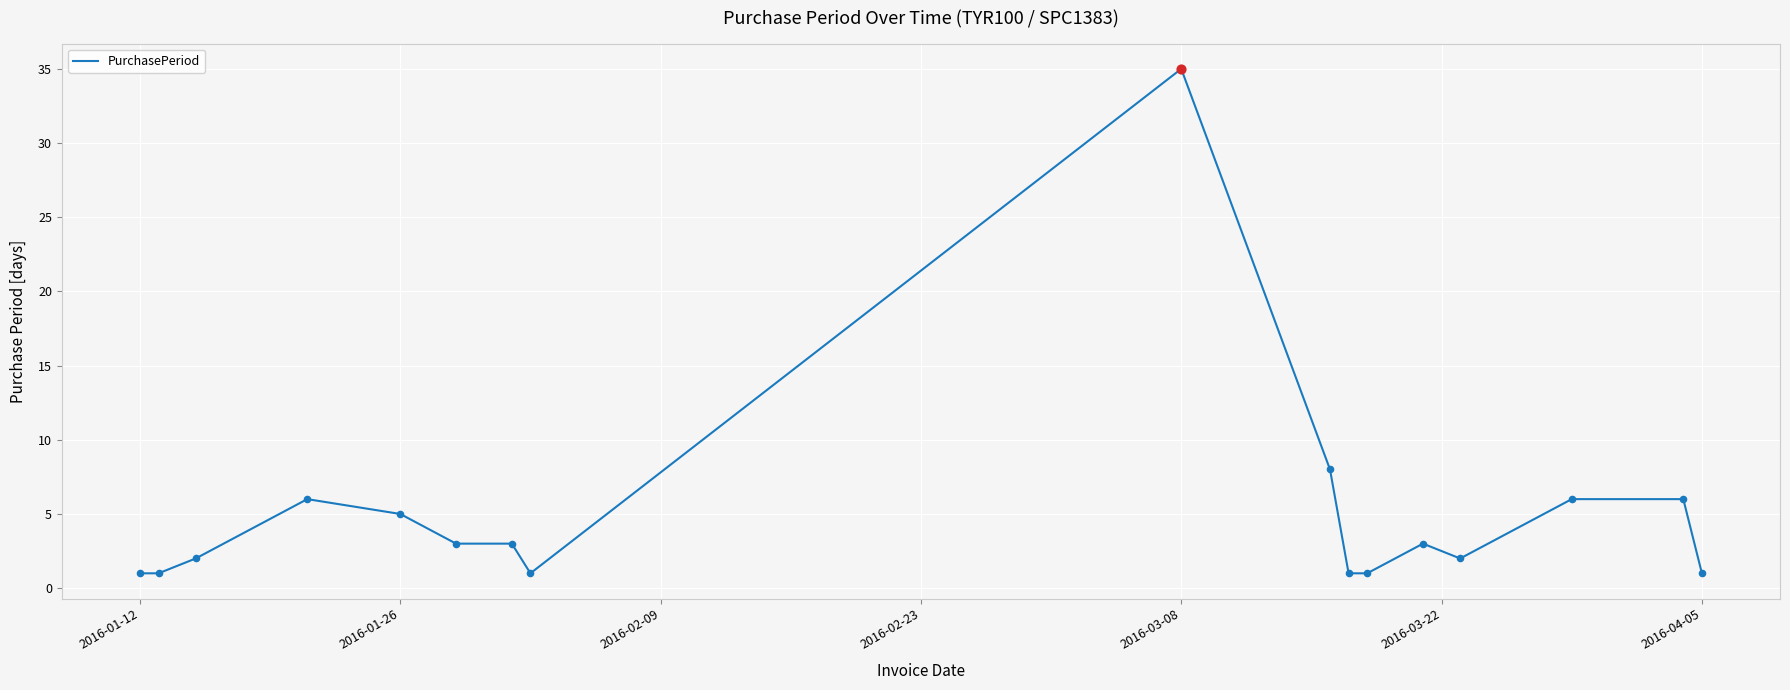

What is the maximum value shown in the chart?

35